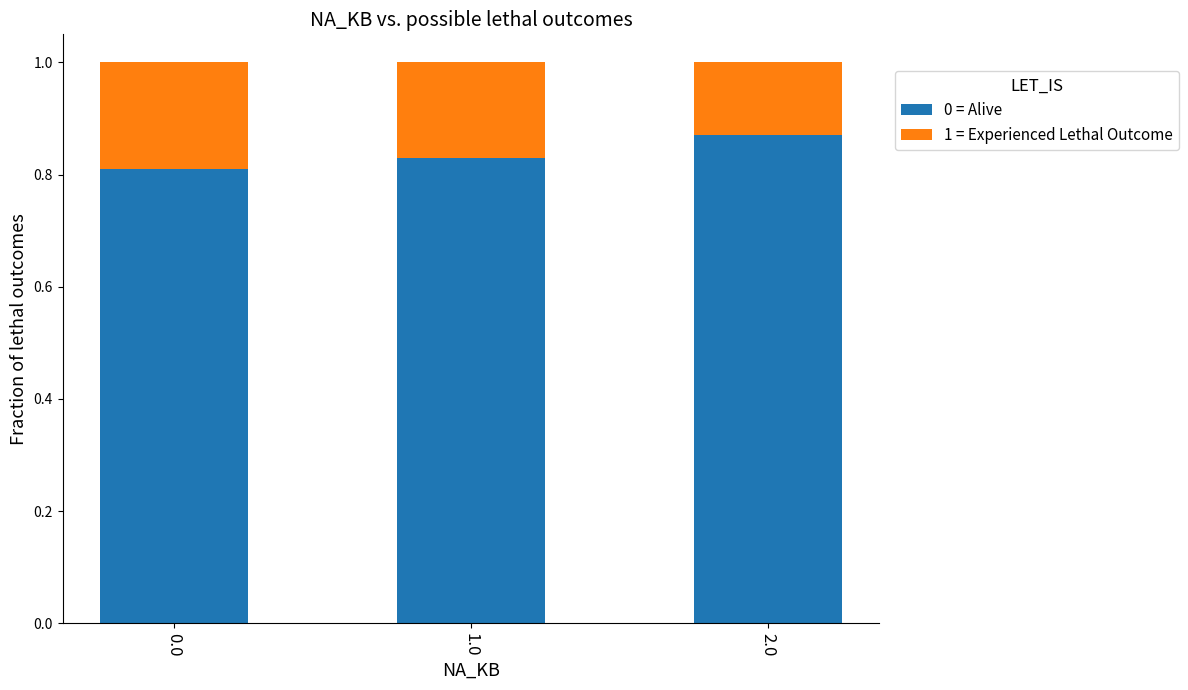

What is the total value across all series at 1.0?

1.0